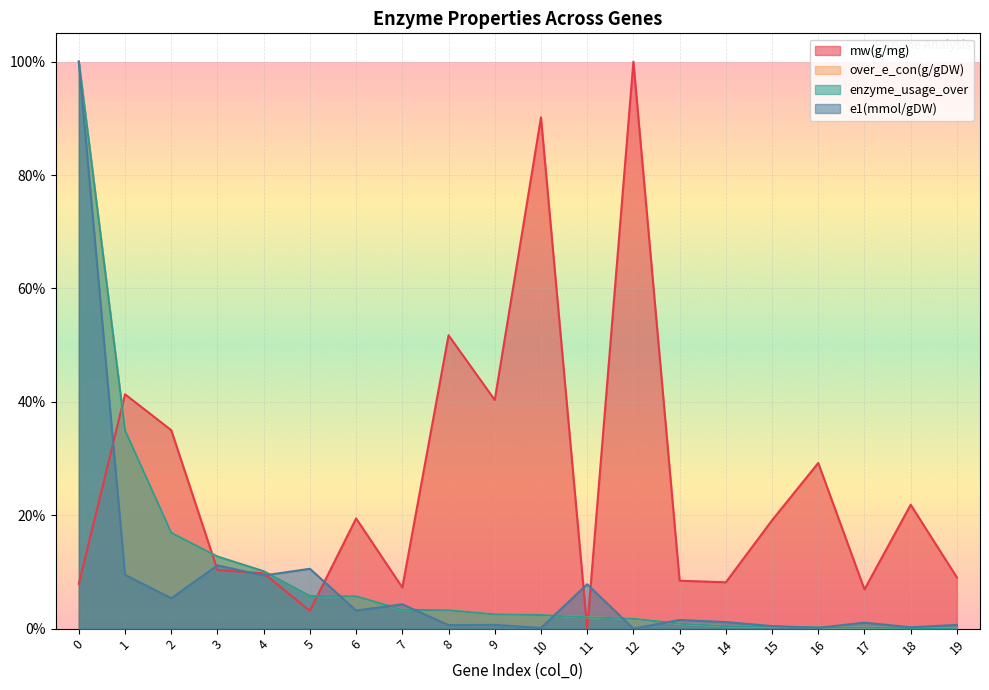

True or false: enzyme_usage_over has more than 1 points higher than both neighbors.

False